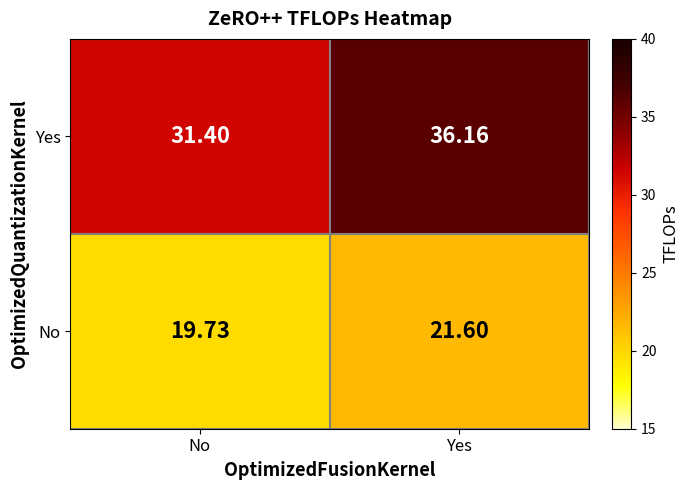

How many data points in No are above 21?

1